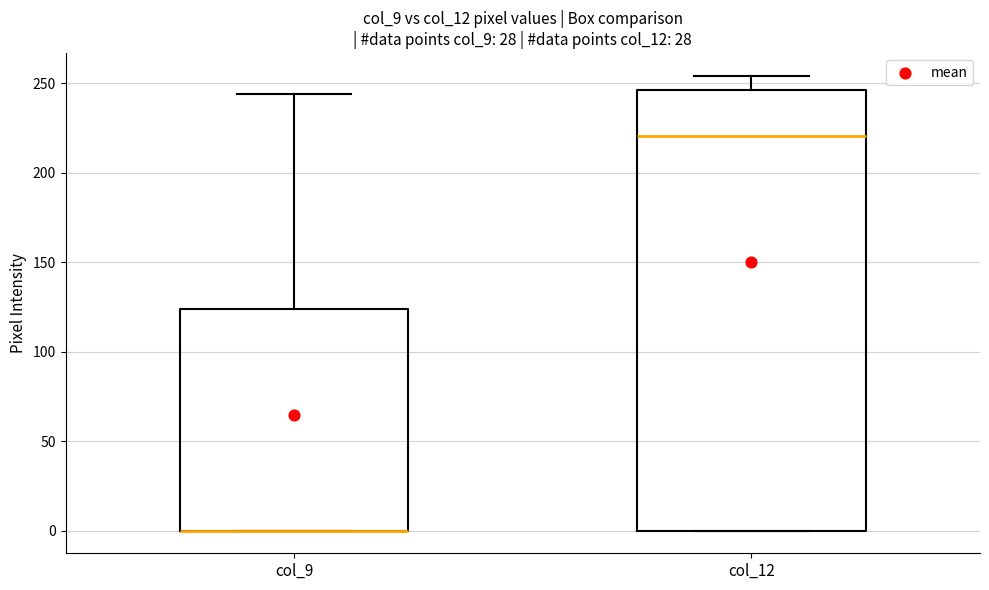

Reading left to right, transcribe this box plot: for each box, give where its median line is, the range the box spans, and where its two whiskers end, as read against the y-axis. The values are not printed on the chart, so give them approximately, as read against the axis.

col_9: median 0 (drawn on the box's lower edge), box 0 to 125, whiskers 0 to 245
col_12: median 220, box 0 to 245, whiskers 0 to 255